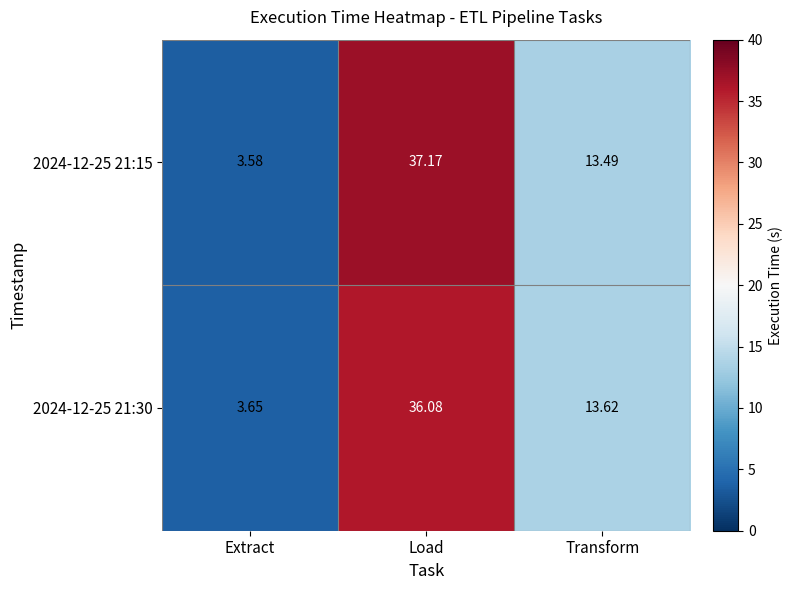

Which label corresponds to the largest value in the chart?

Load